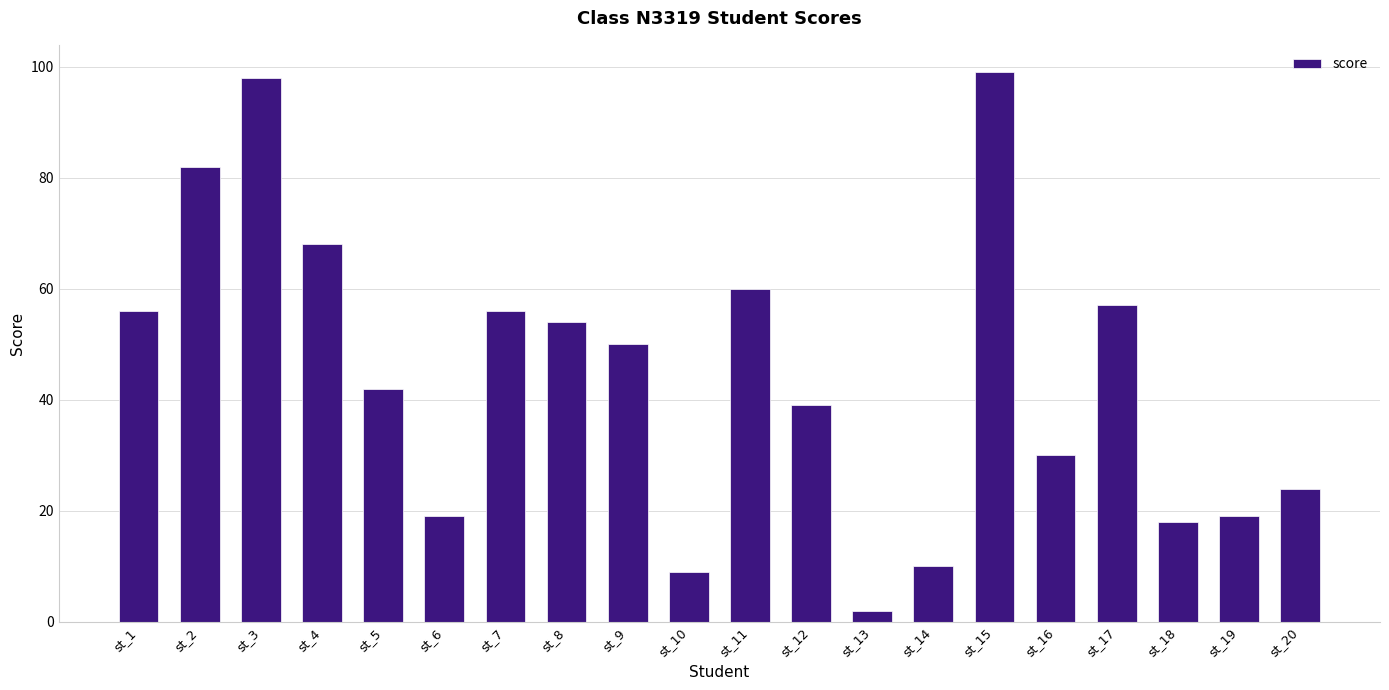

How many categories are shown in the chart?

20